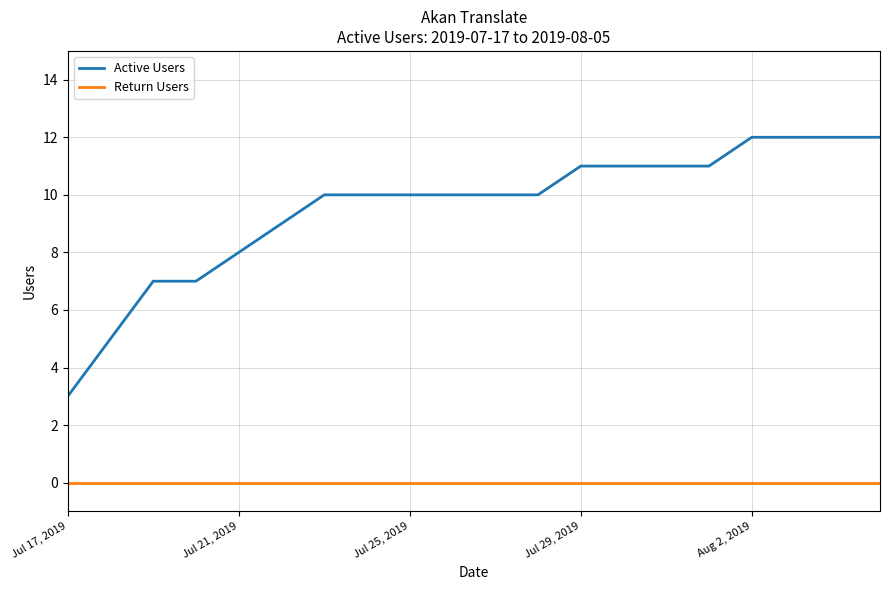

True or false: Return Users and Active Users cross at least once.

False